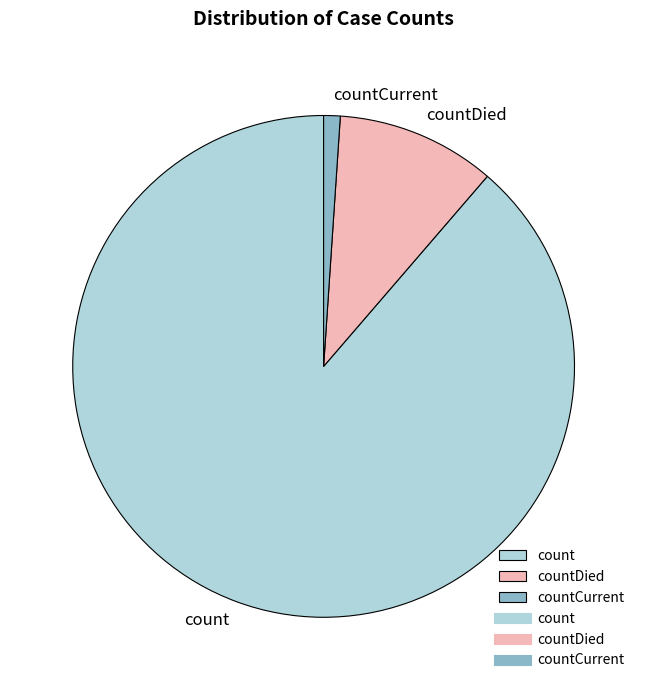

Do count and countDied together represent more than half of the pie?

Yes